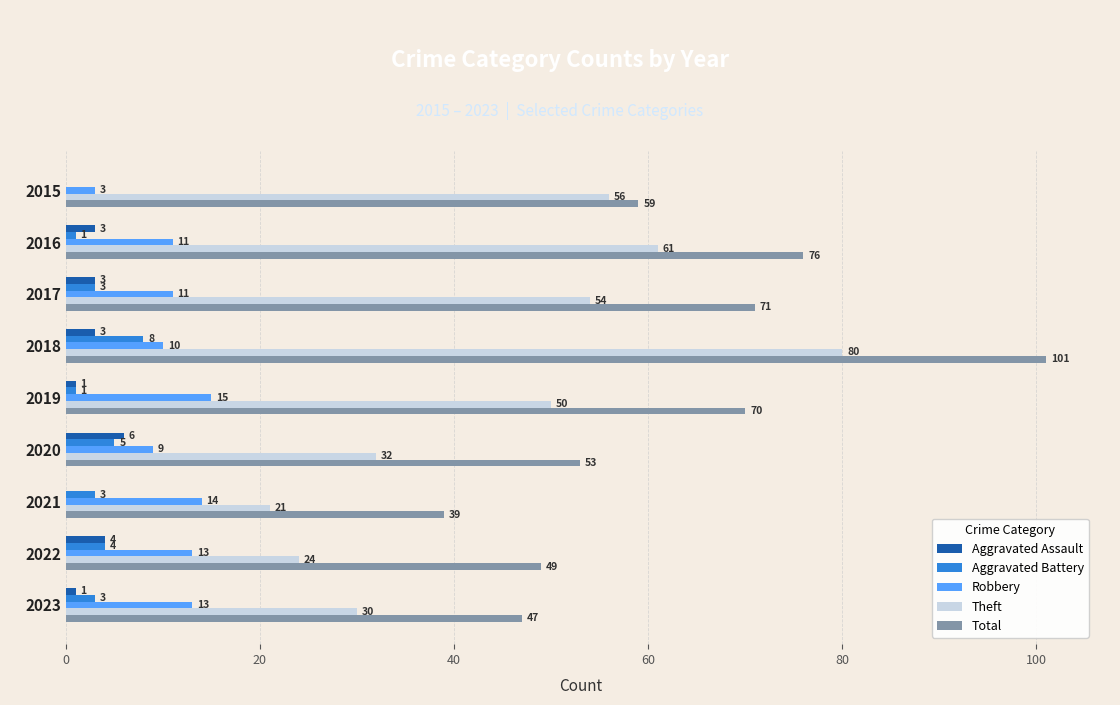

At which label is Total closest to 70?

2019